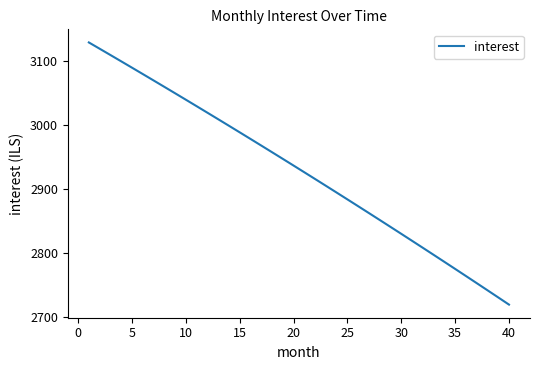

Does the chart display data point markers on the line(s)?

No